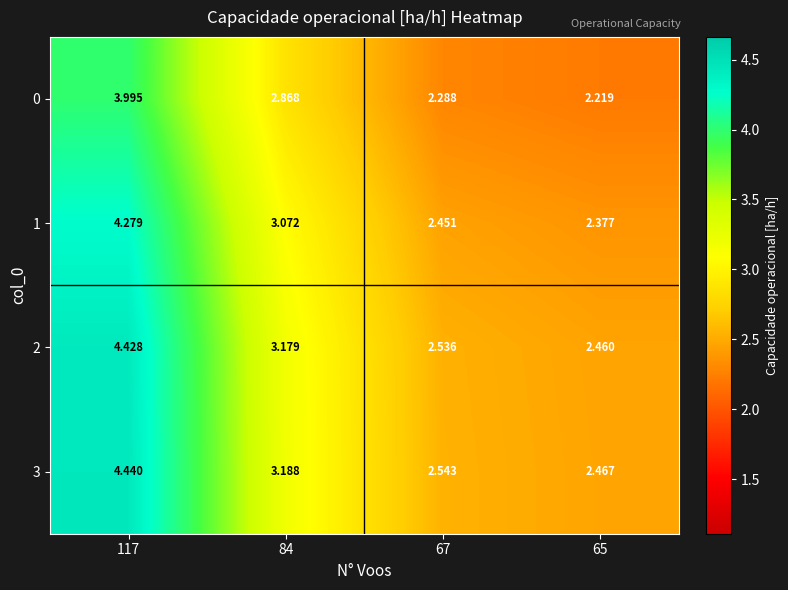

How many series are shown in this chart?

4